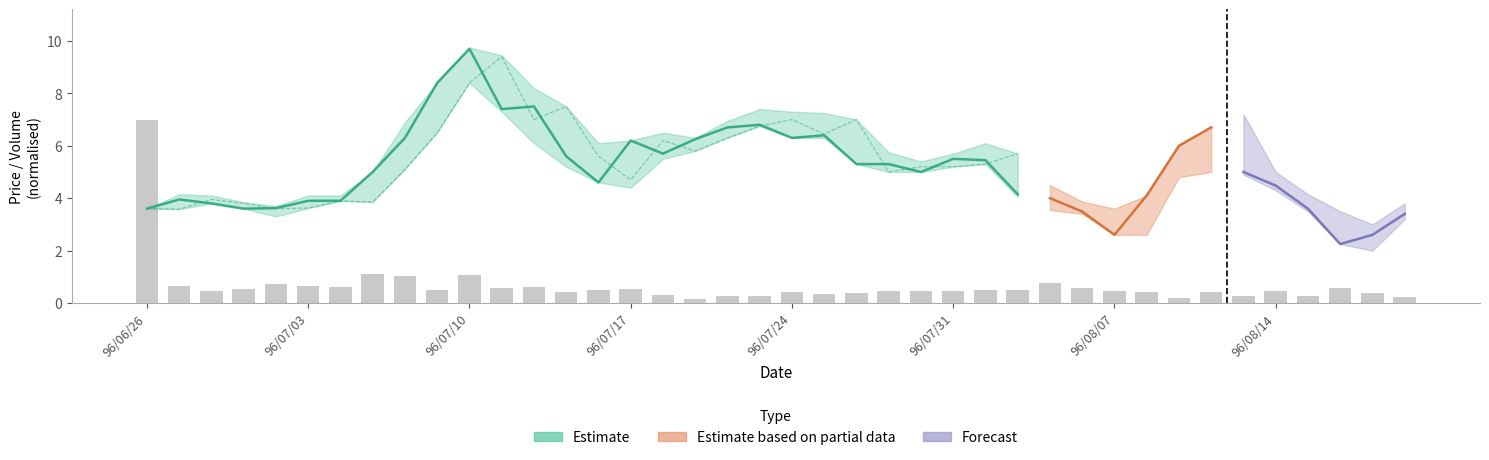

Reading left to right, transcribe all the data shown in this chart.

7.0	0.6	0.4	0.5	0.7	0.7	0.6	1.1	1.0	0.5	1.1	0.6	0.6	0.4	0.5	0.5	0.3	0.2	0.3	0.3	0.4	0.3	0.4	0.5	0.4	0.4	0.5	0.5	0.8	0.6	0.5	0.4	0.2	0.4	0.3	0.5	0.3	0.6	0.4	0.2